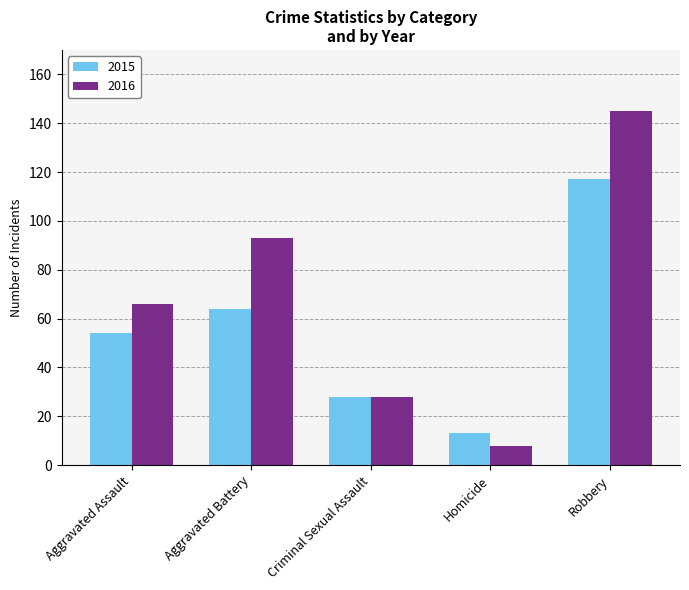

What is the lowest value of the 2016 series?

8